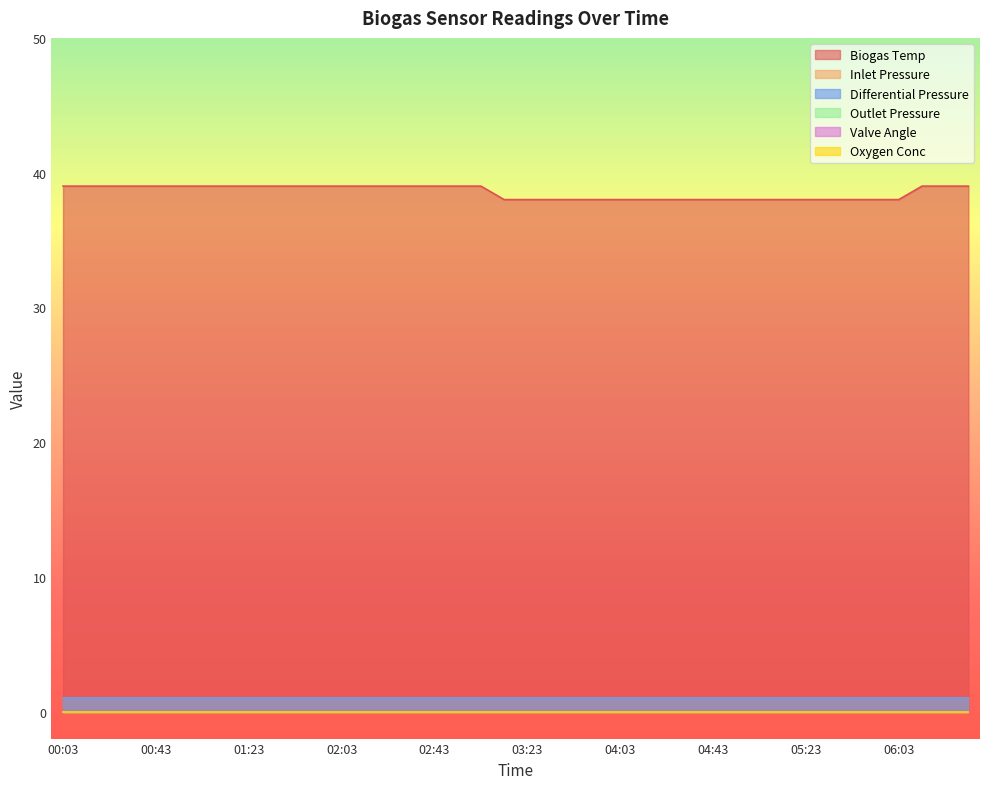

Where is Differential Pressure nearest to the value 1?

00:03